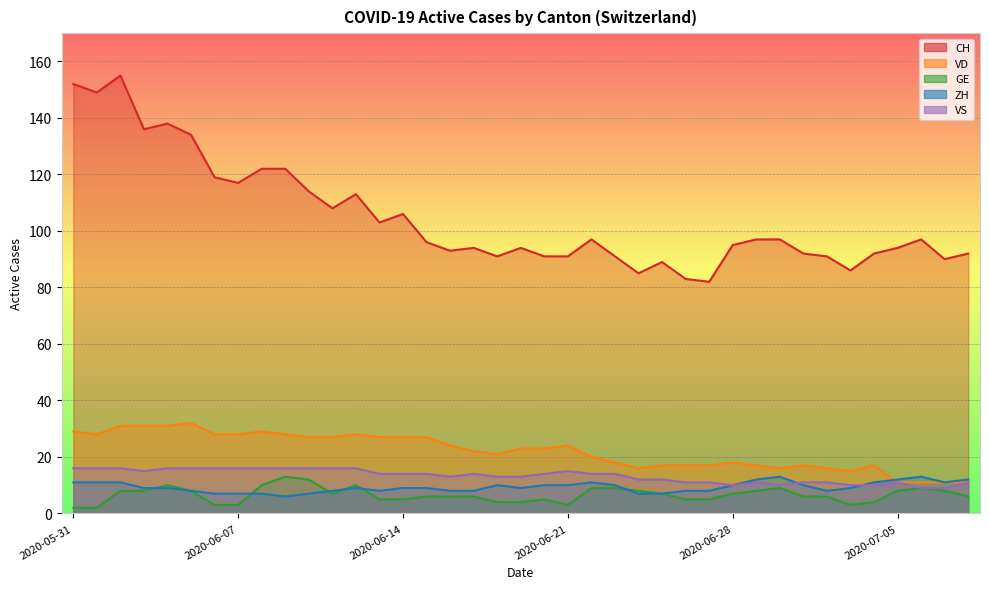

Between 2020-06-06 and 2020-06-20, which series saw the biggest shift?

CH